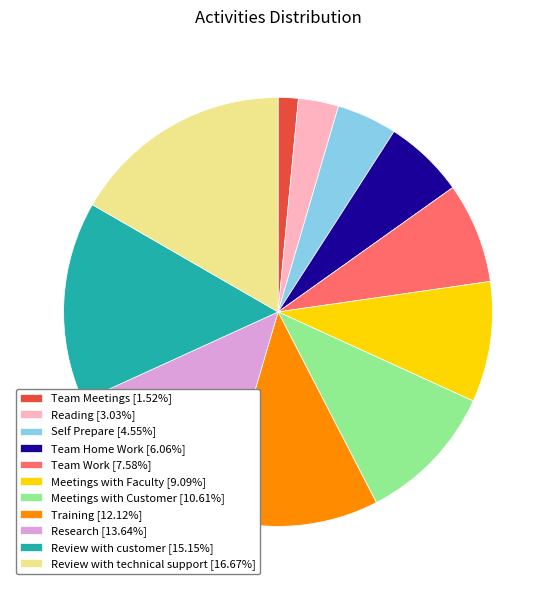

How many slices are in this pie chart?

11